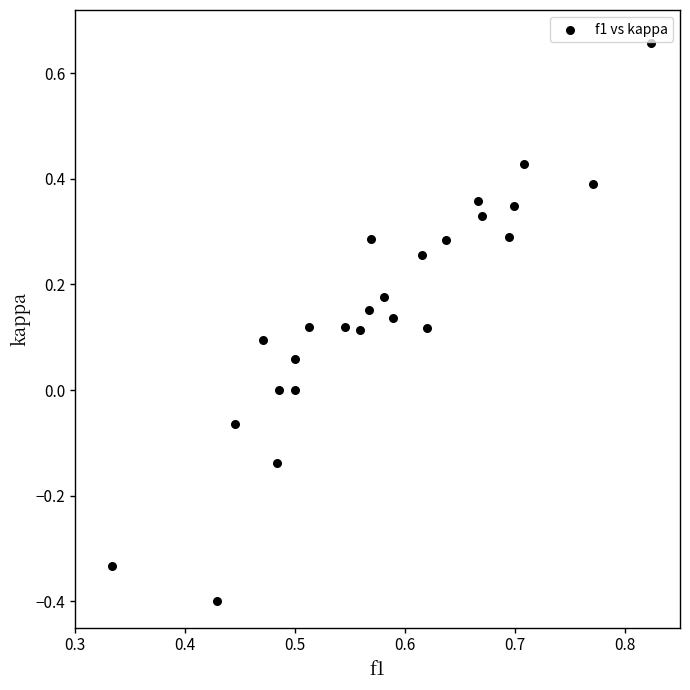

What is the range of X values (max minus min)?

0.5